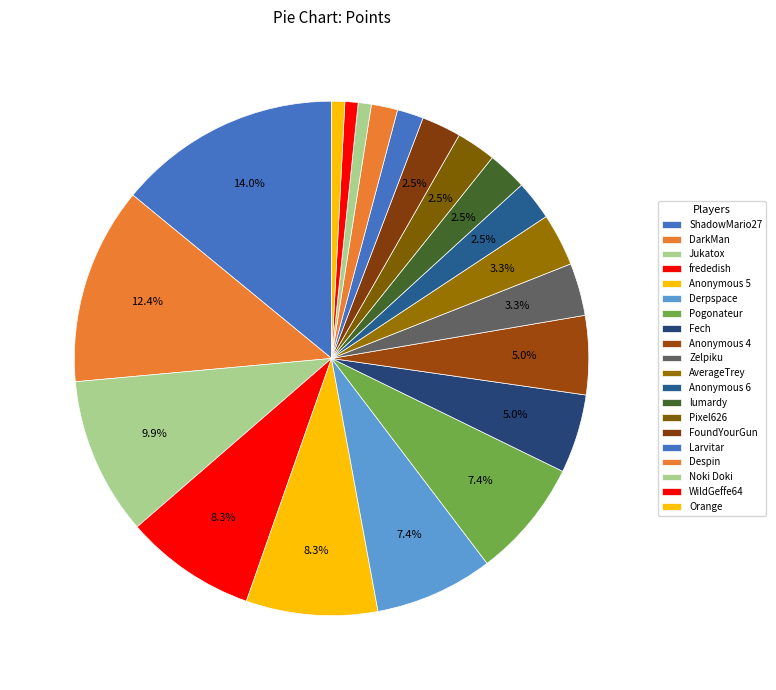

Is it true that Despin is 2% of the pie?

True